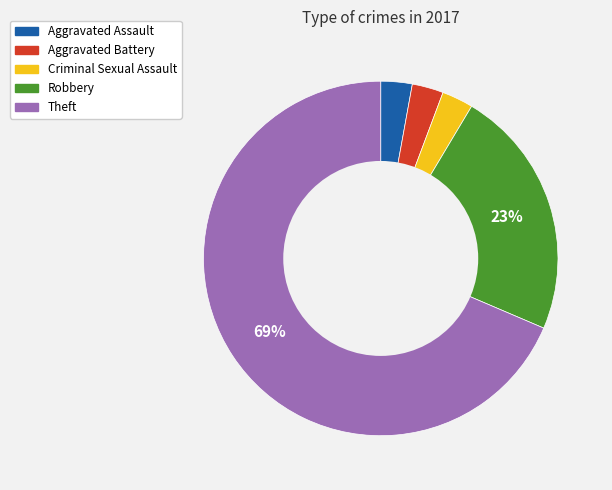

How many slices are in this pie chart?

5